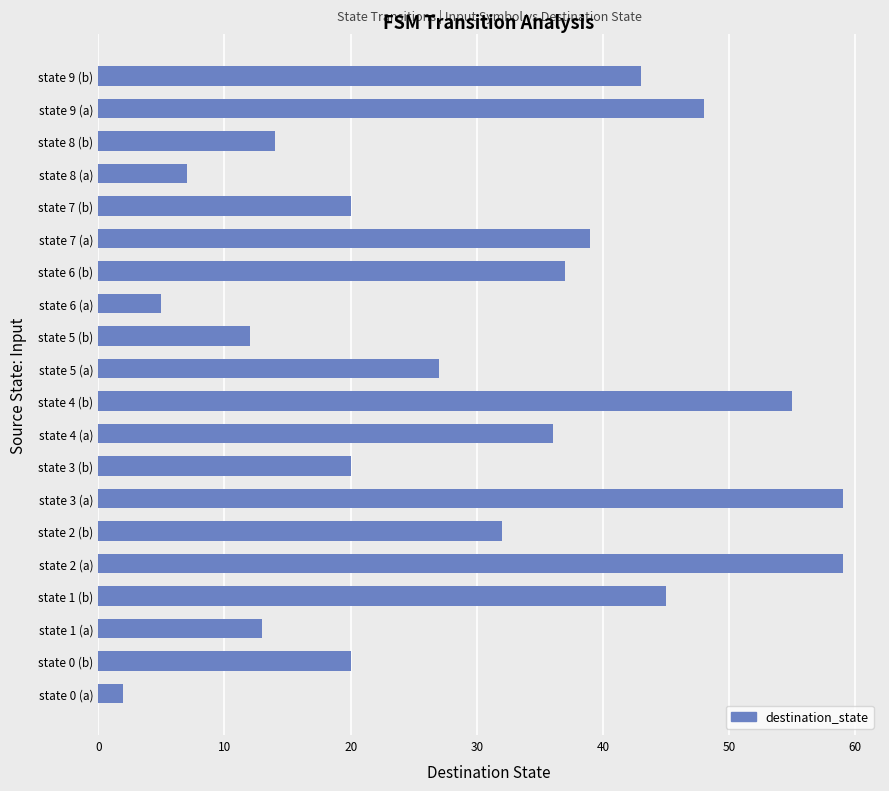

Reading bottom to top, transcribe all the data shown in this chart.

2	20	13	45	59	32	59	20	36	55	27	12	5	37	39	20	7	14	48	43